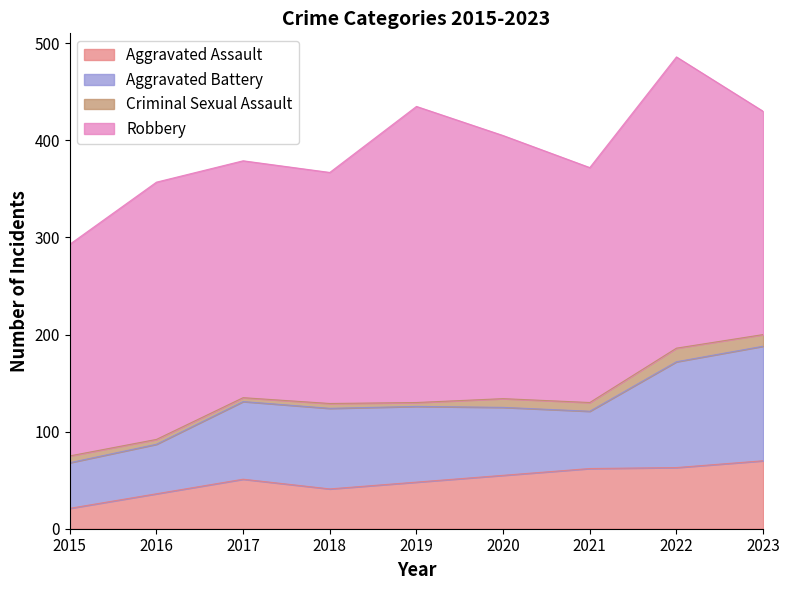

What is the difference between the second highest and second lowest values in the Criminal Sexual Assault series?

8